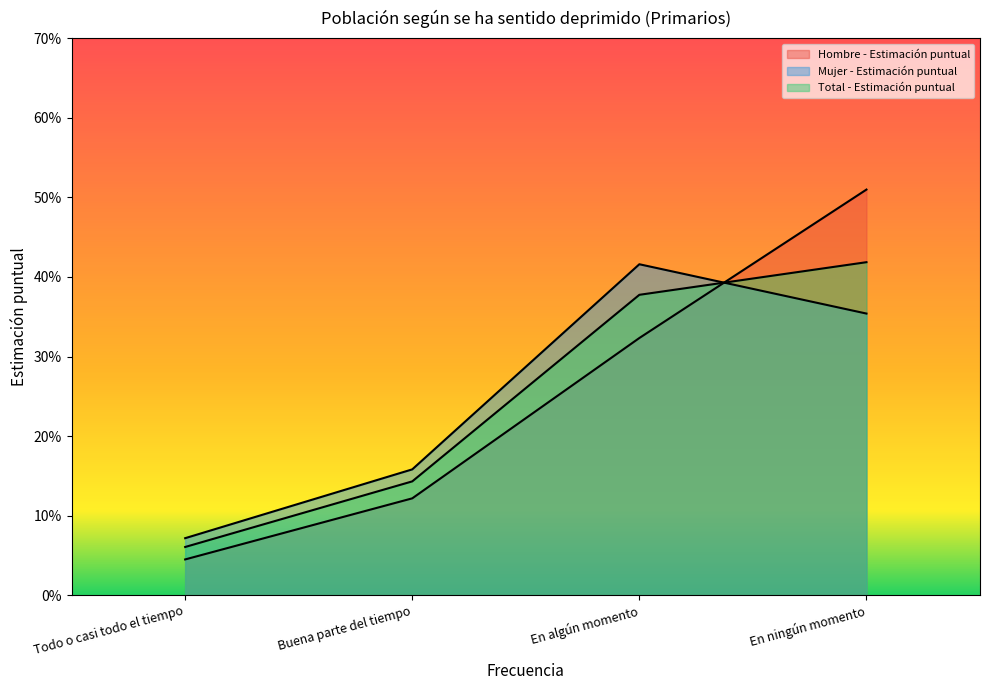

What is the difference between the Hombre - Estimación puntual values at En ningún momento and Buena parte del tiempo?

0.4